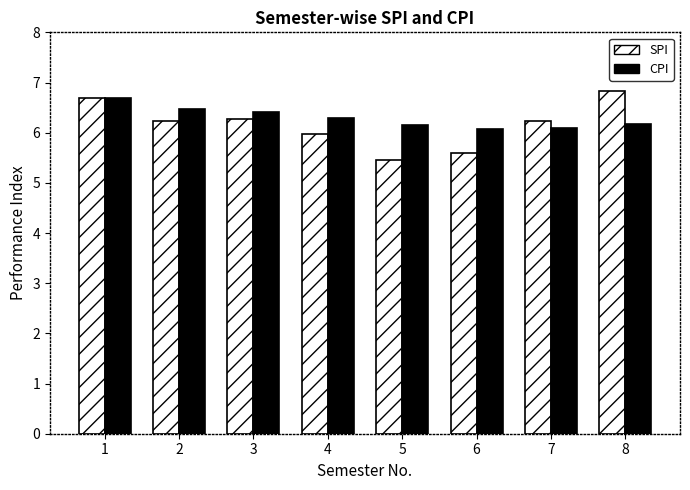

How many bars are there in total?

16